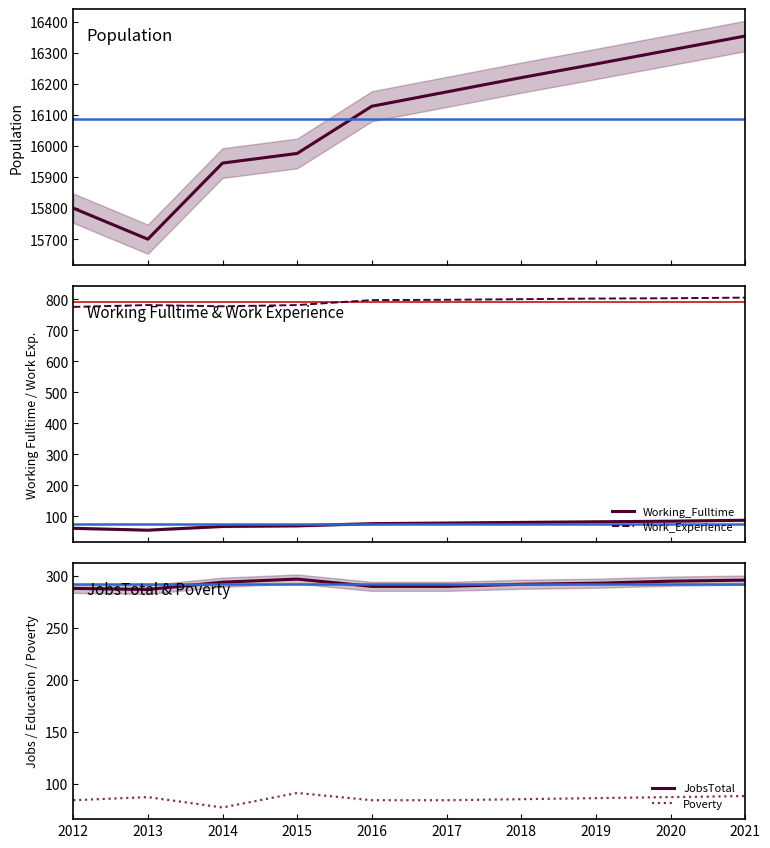

What is the difference between the second highest and minimum values in the Working_Fulltime series?

29